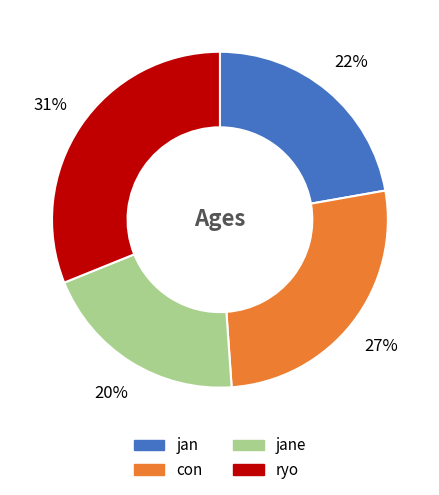

What percentage is the con slice, to the nearest percent?

27%